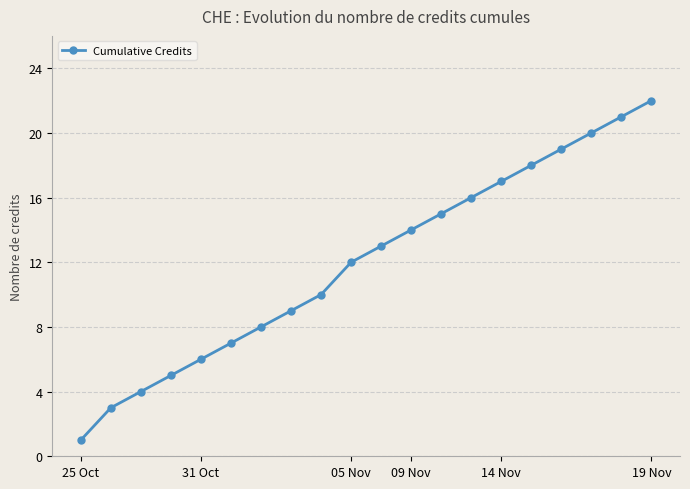

What is the average value?

12